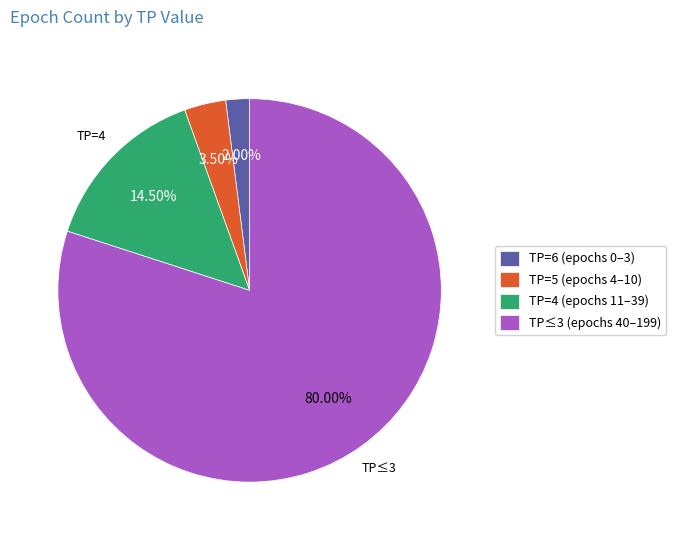

Which slice is the largest?

TP≤3 (epochs 40–199)